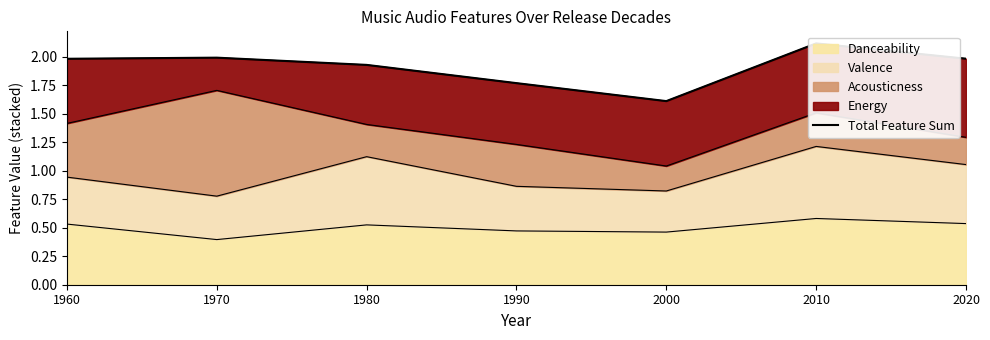

Rank the categories by value from lowest to highest.

2000, 1990, 1980, 1960, 2020, 1970, 2010